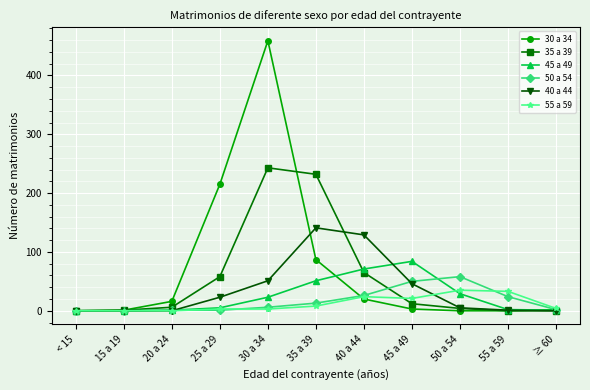

At which category is the sum across all series the highest?

30 a 34